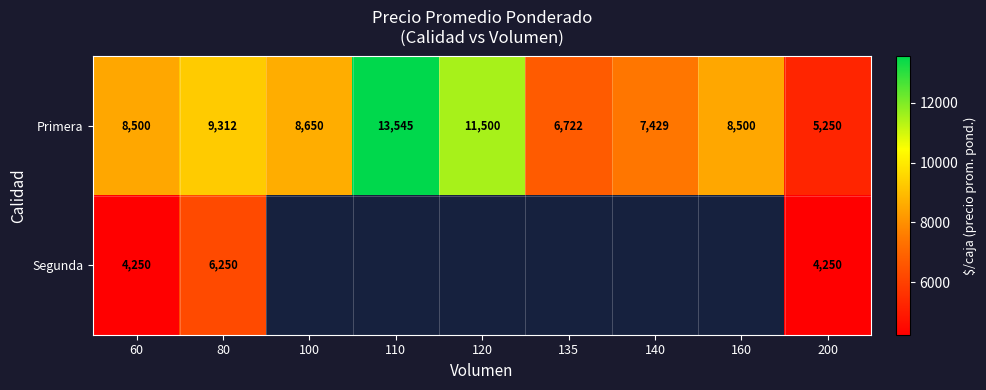

What is the greatest value displayed?

13545.0